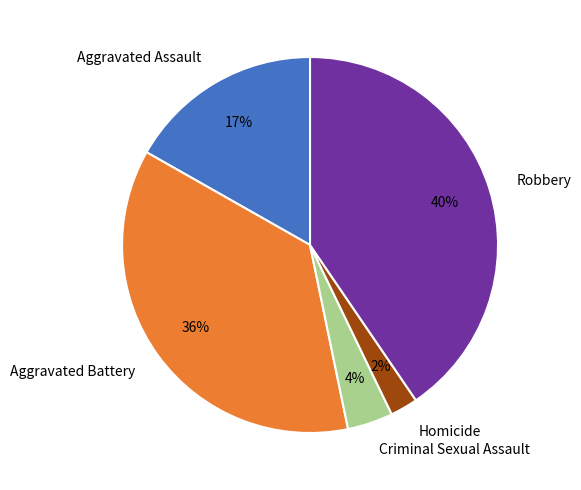

To the nearest percent, what portion does Robbery represent?

40%